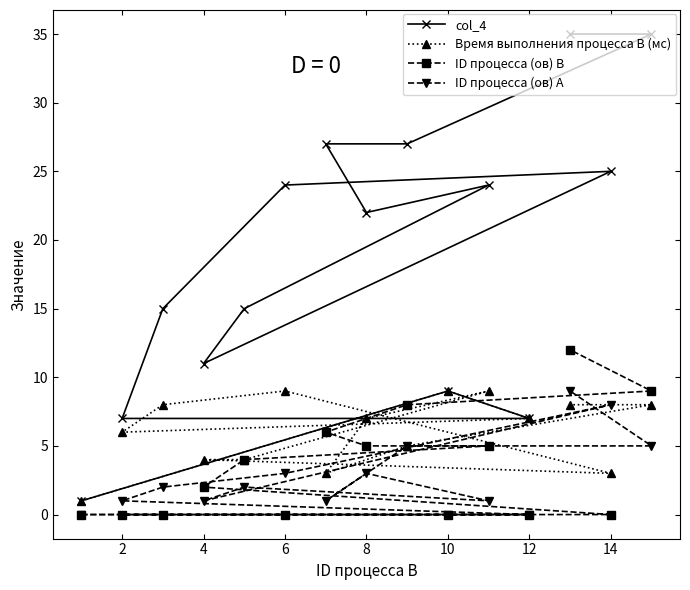

What is the maximum value for ID процесса (ов) A?

9